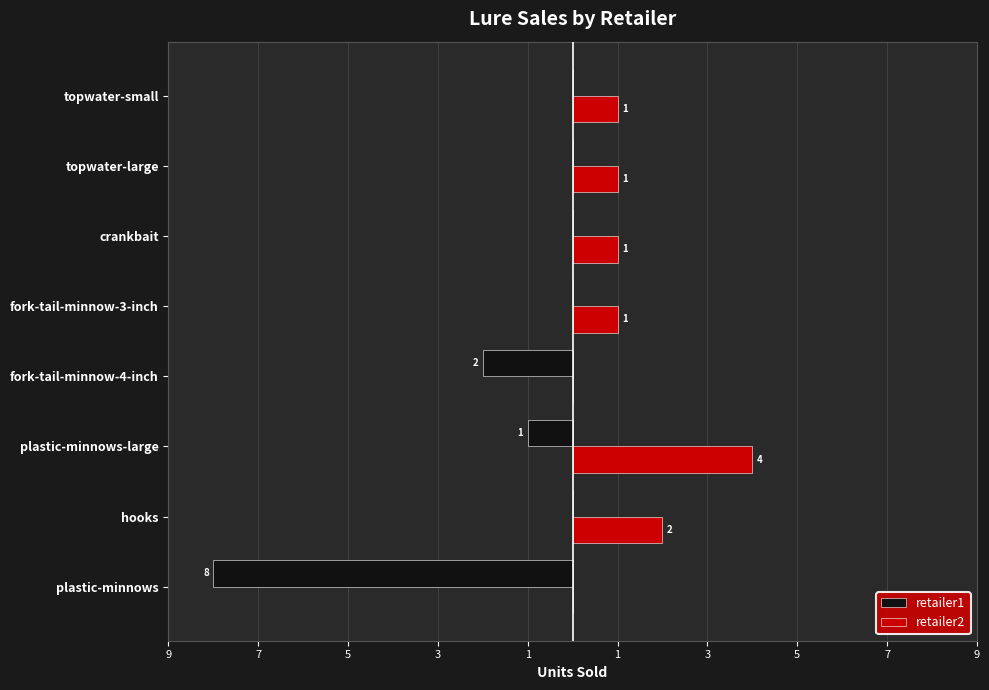

What are all the series names shown in the legend?

retailer1, retailer2